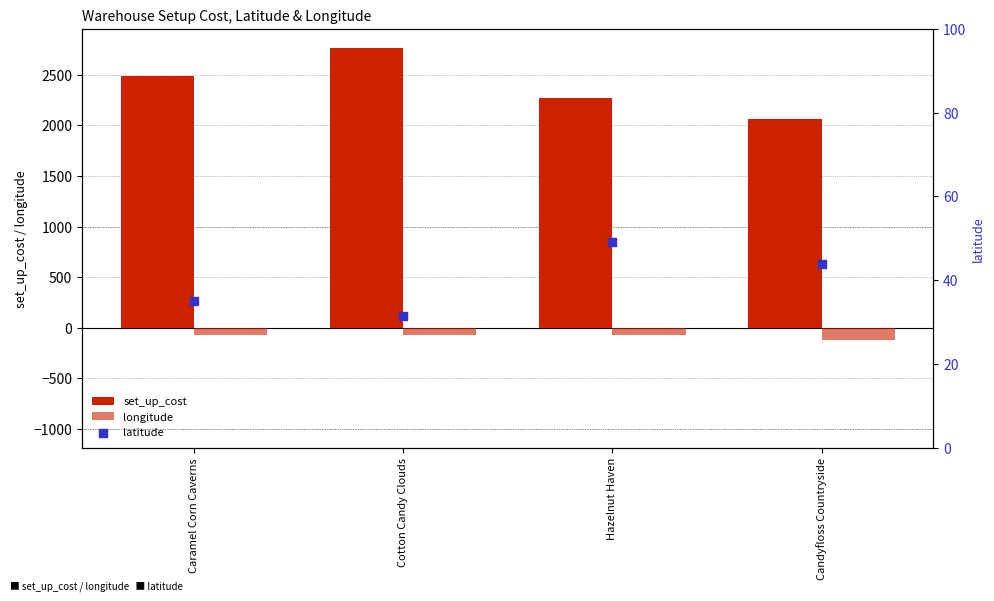

At how many categories does at least one series exceed 572?

4